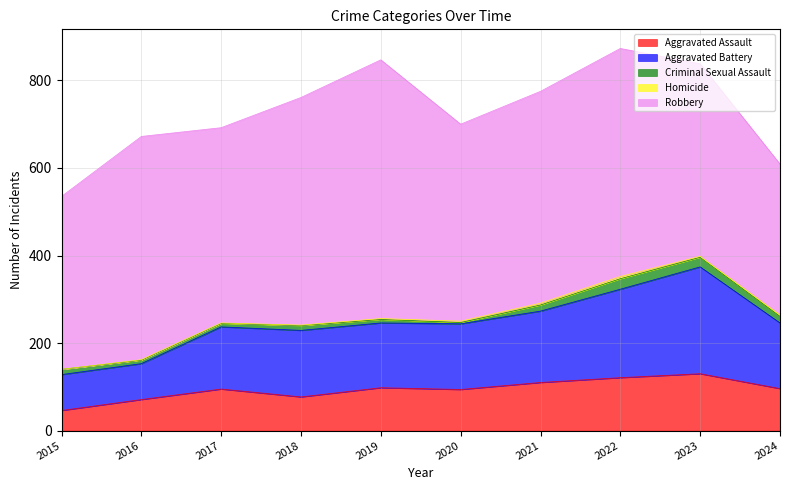

Rank the series by their maximum value, from highest to lowest.

Robbery, Aggravated Battery, Aggravated Assault, Criminal Sexual Assault, Homicide